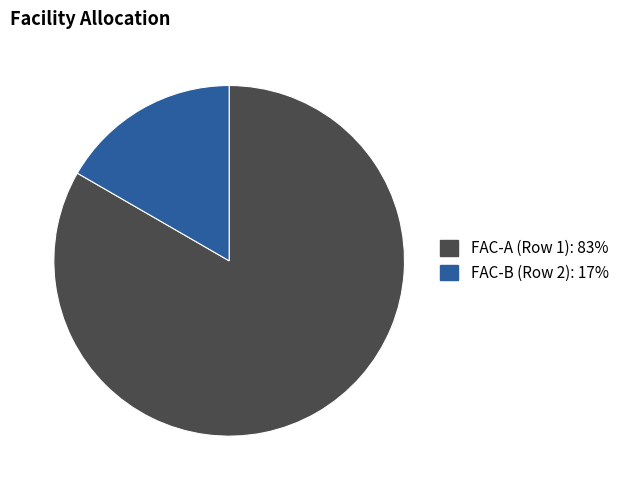

Is there a majority slice in this chart?

Yes